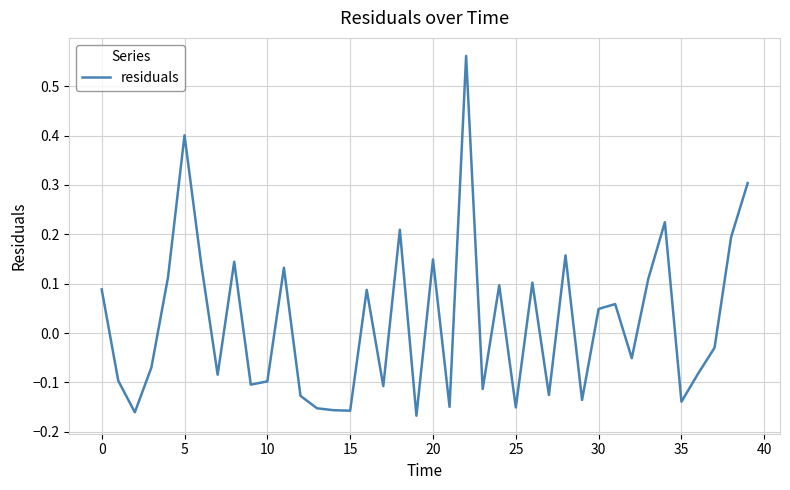

What is the difference between the maximum and minimum values?

0.7